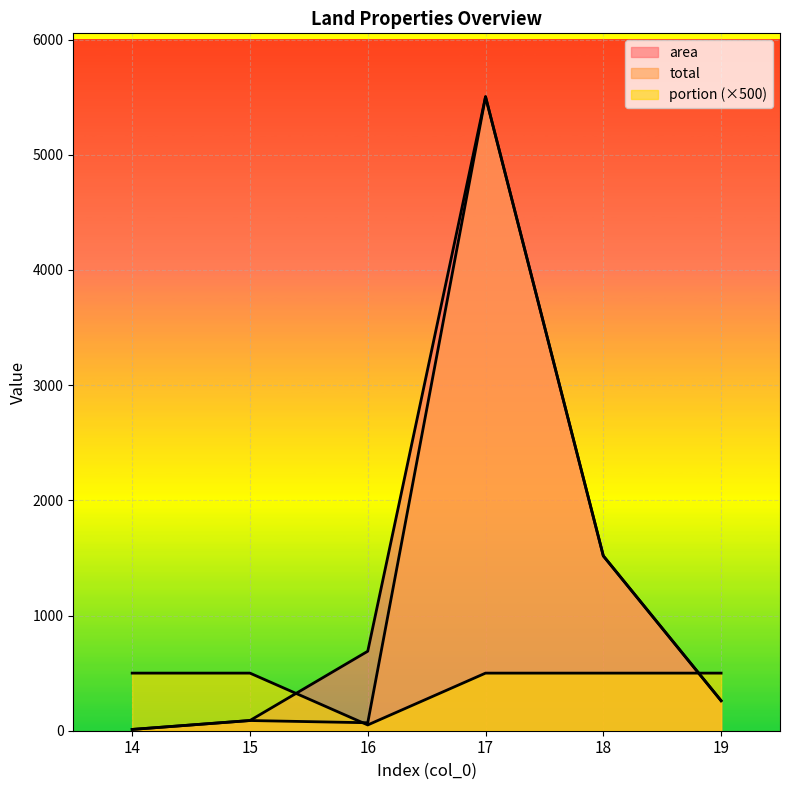

At how many categories does at least one series exceed 200?

6